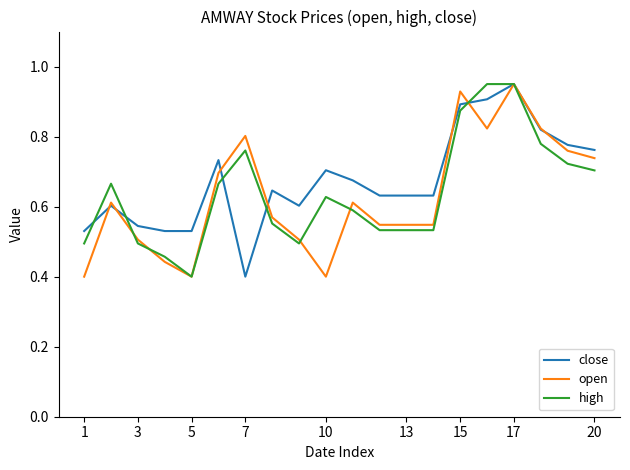

Is it true that open equals 0.3 at 3?

False